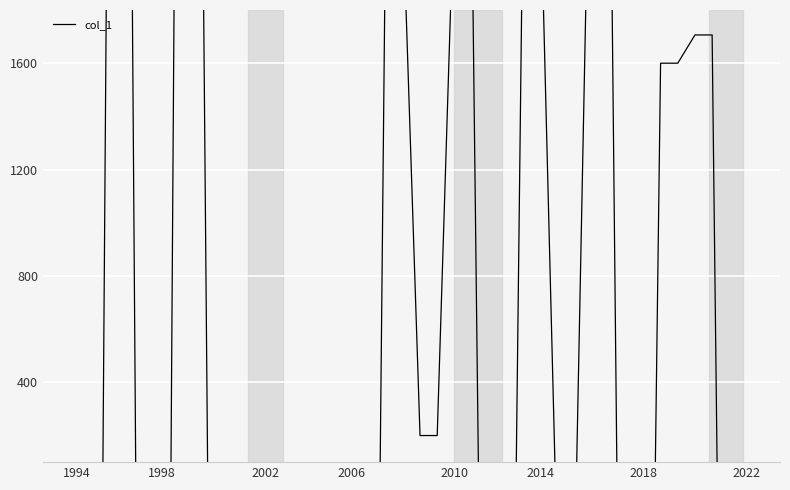

What is the label of the 39th point from the right?

1998